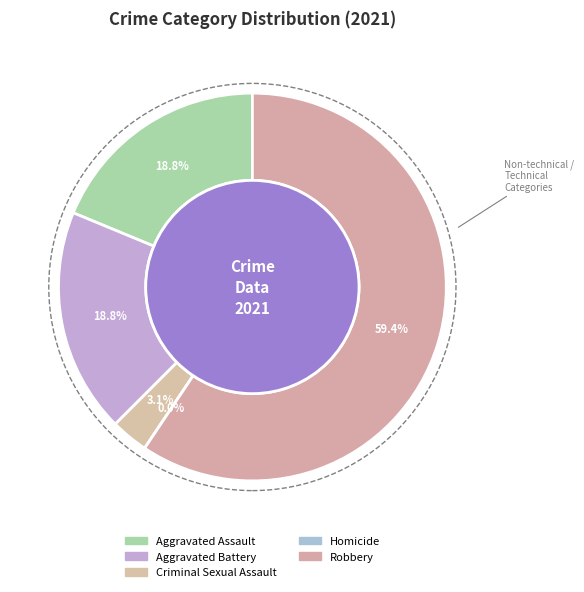

Is there any slice that represents more than half of the pie?

Yes